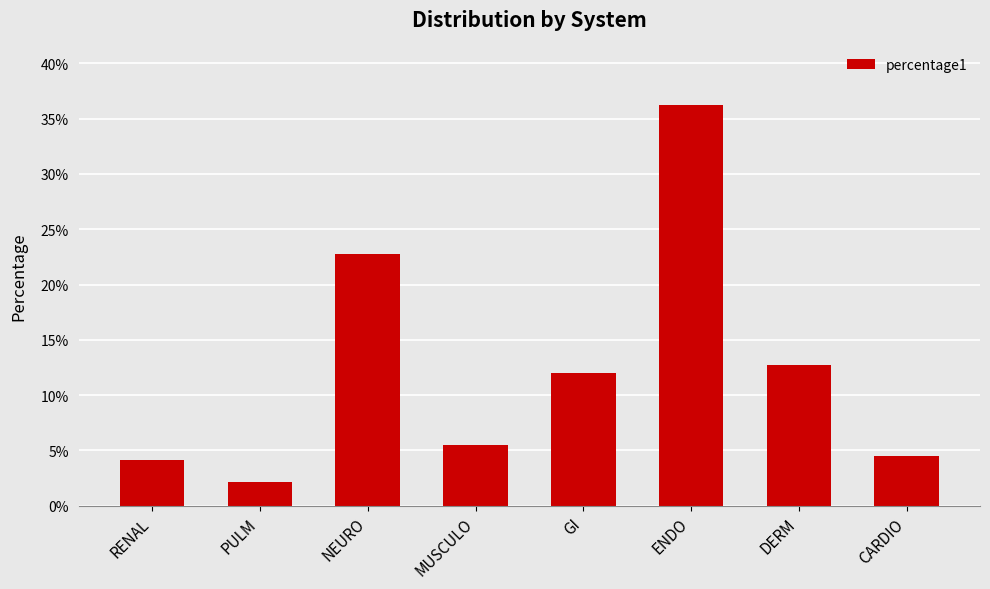

Reading left to right, transcribe all the data shown in this chart.

0.0	0.0	0.2	0.1	0.1	0.4	0.1	0.0